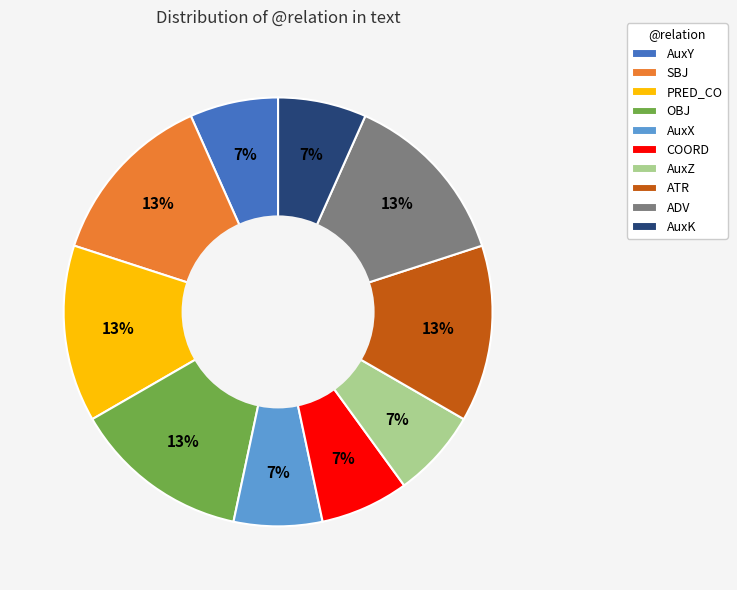

To the nearest percent, what is the combined percentage of PRED_CO and AuxZ?

20%